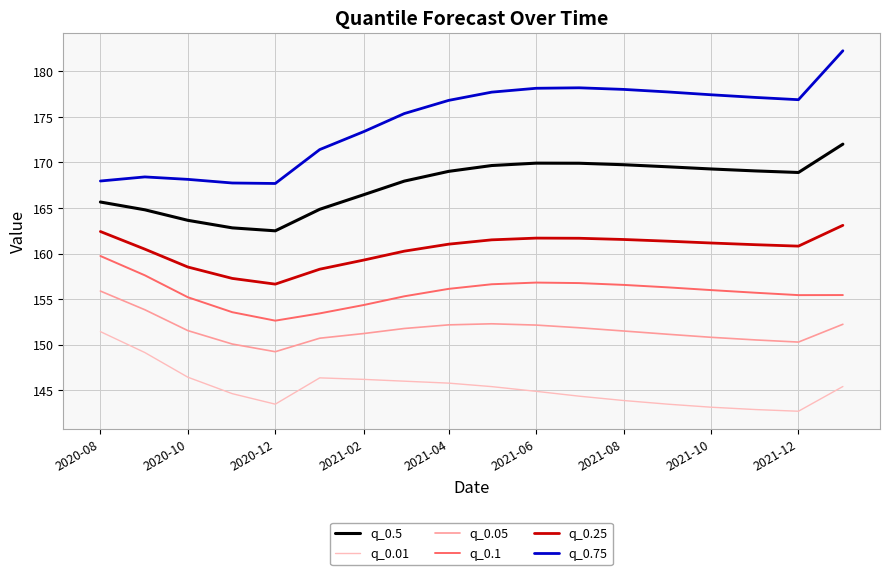

Rank the series by their maximum value, from highest to lowest.

q_0.75, q_0.5, q_0.25, q_0.1, q_0.05, q_0.01